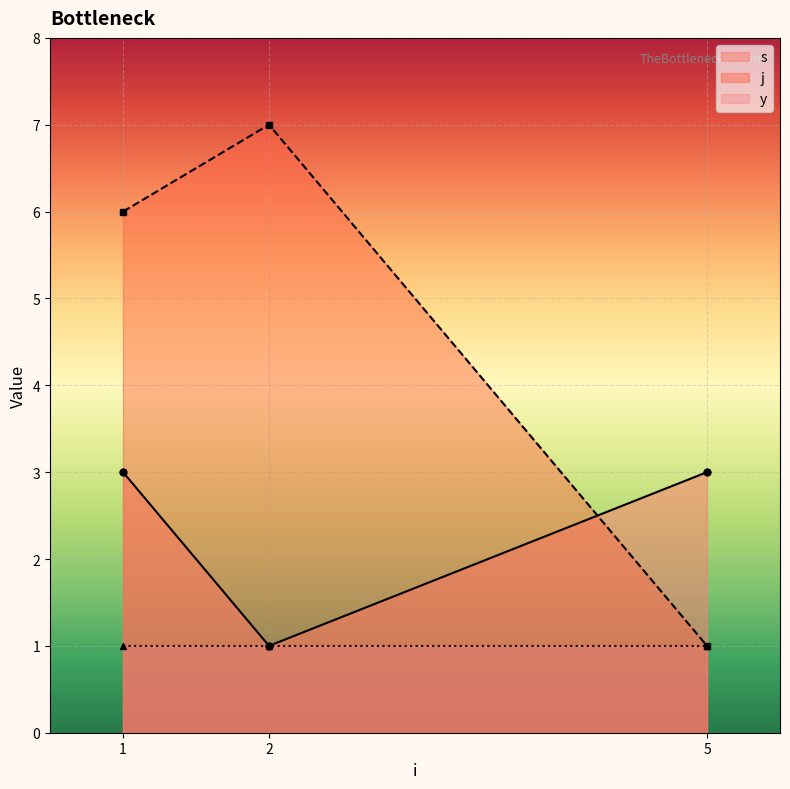

Which series has the largest total across all categories?

j